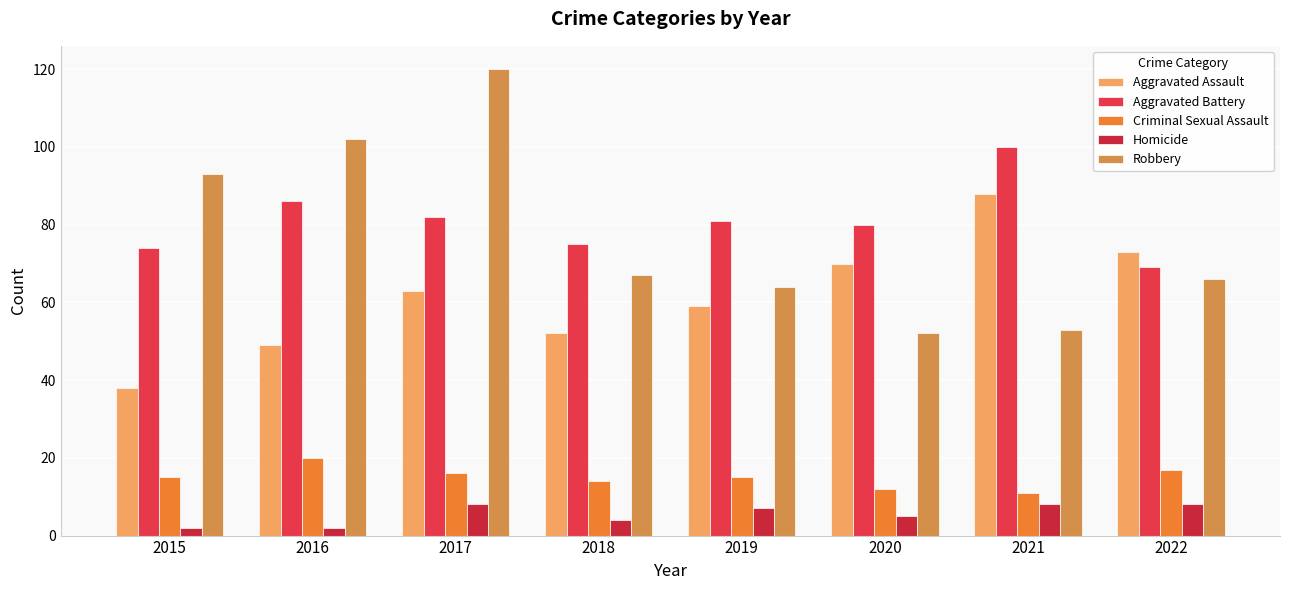

What is the smallest value displayed?

2